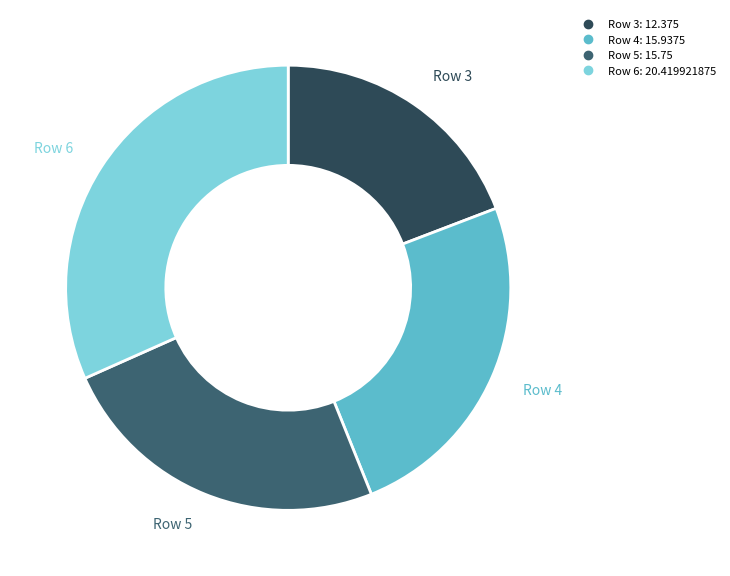

How many segments does this pie chart have?

4